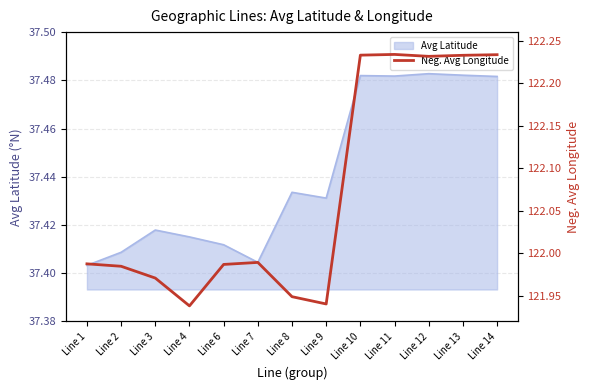

Is it true that Avg Latitude equals 60.1 at Line 10?

False